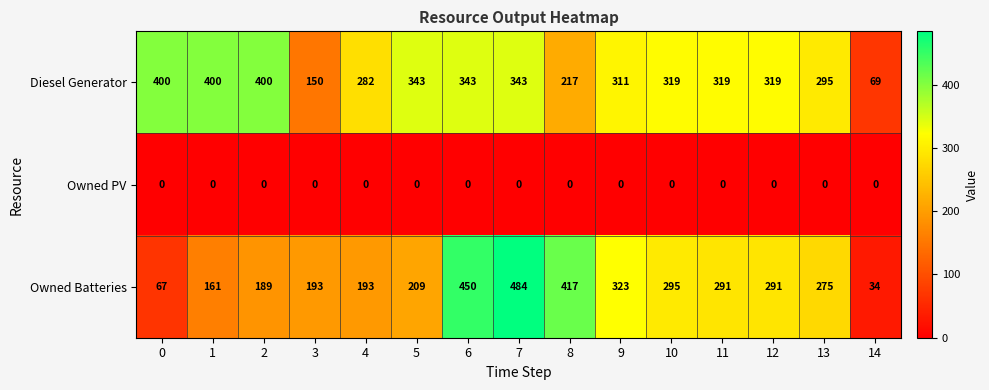

How many categories are shown in the chart?

15